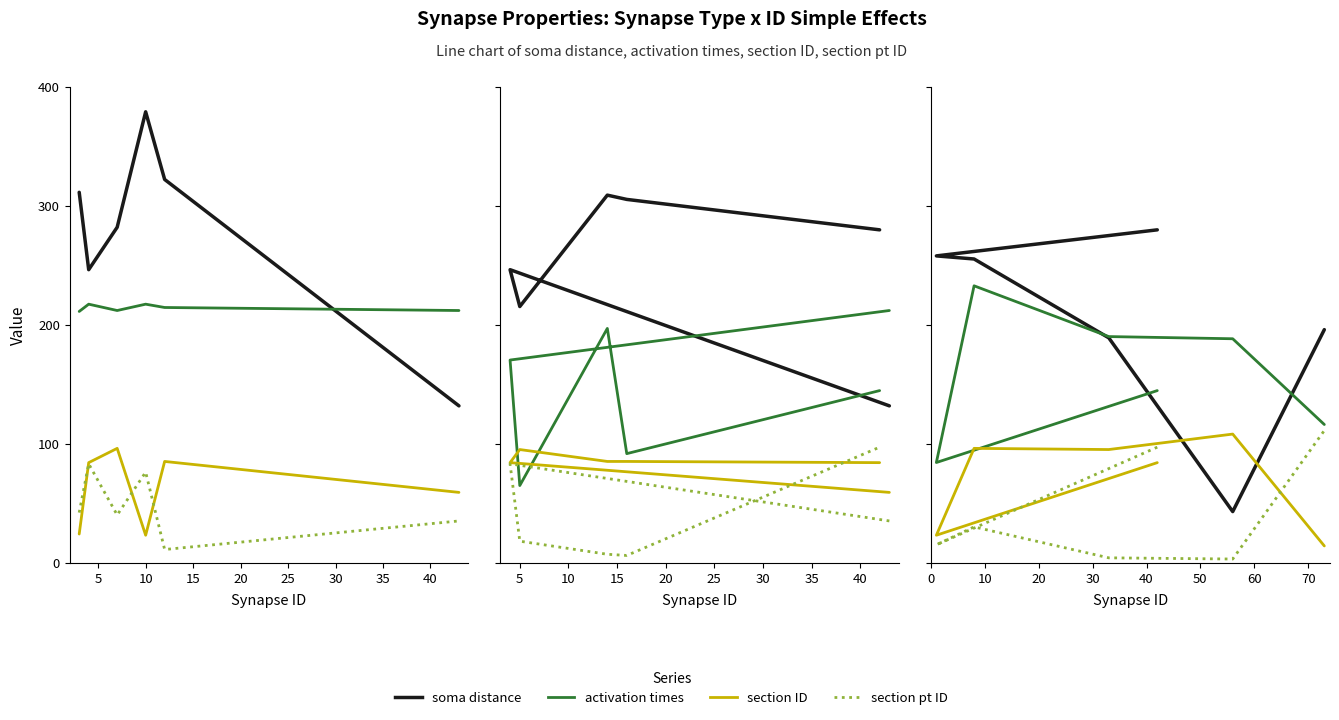

Count the number of categories in the chart.

6